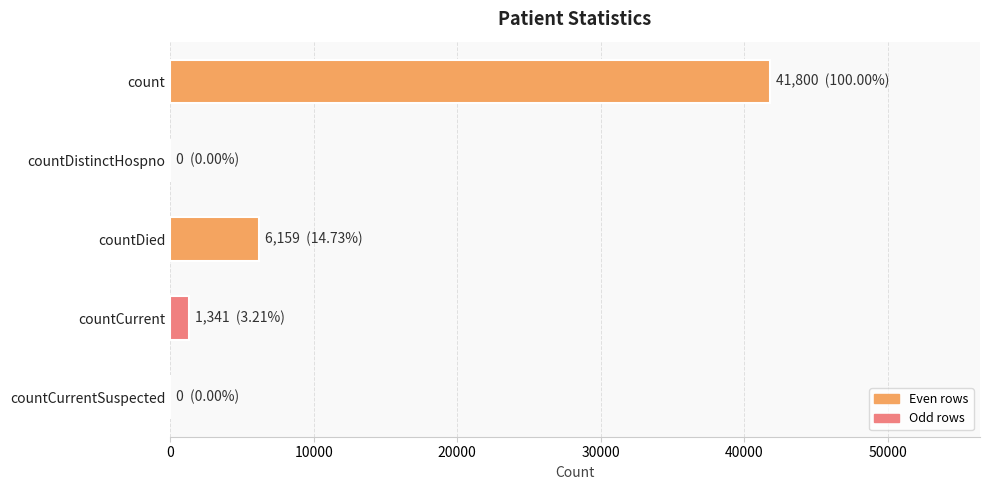

What is the ratio of the value at countDied to the value at countCurrent?

4.6